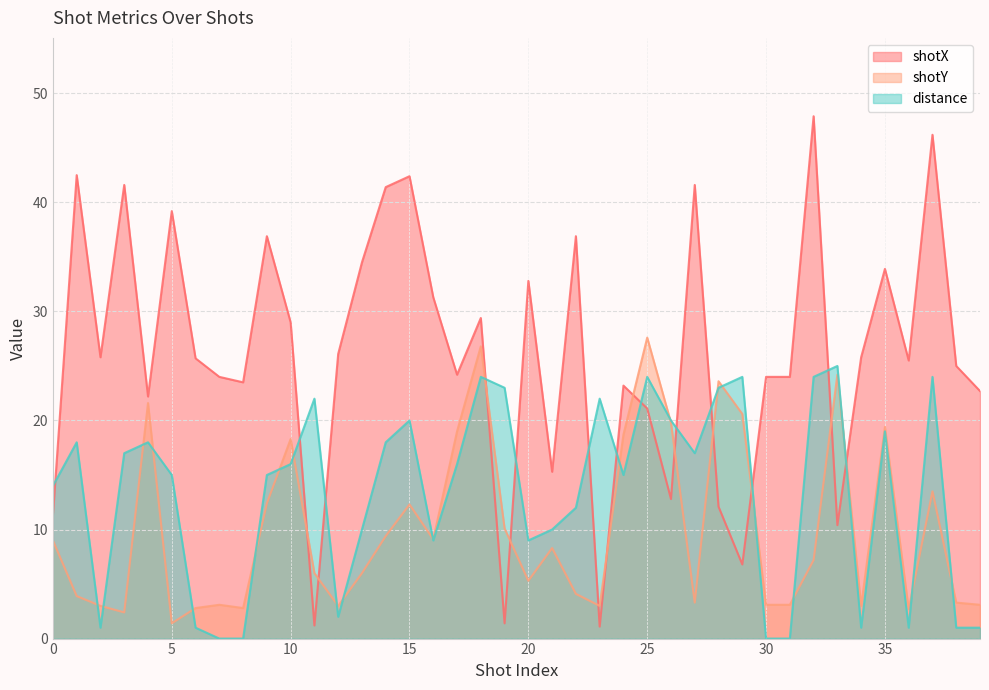

What is the value of the distance point at the 23rd from the left?

12.0